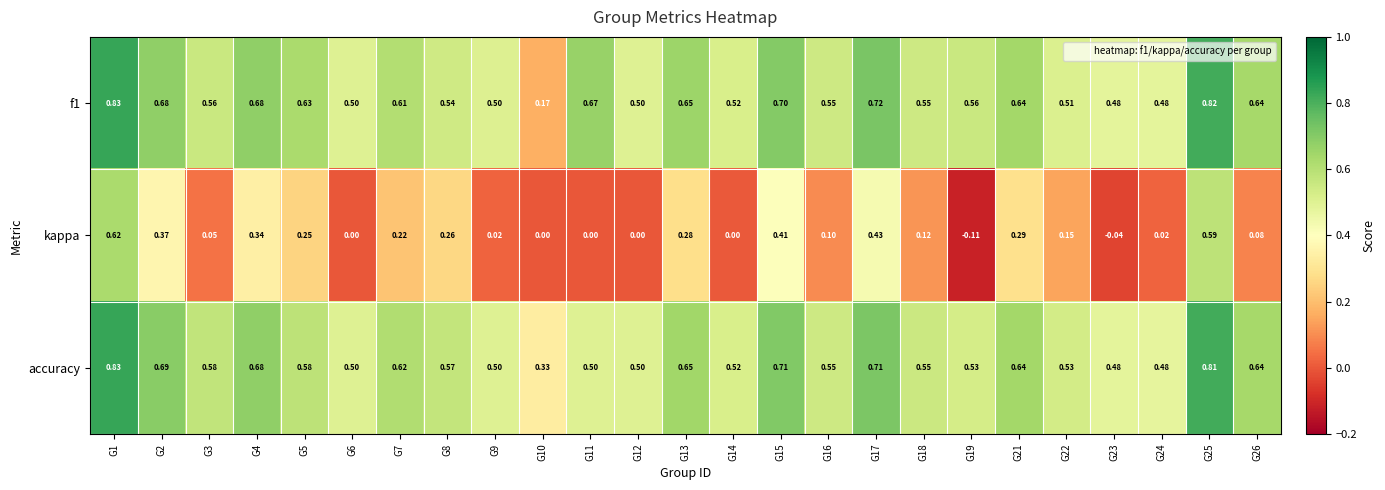

Between G4 and G26, which series saw the biggest shift?

kappa